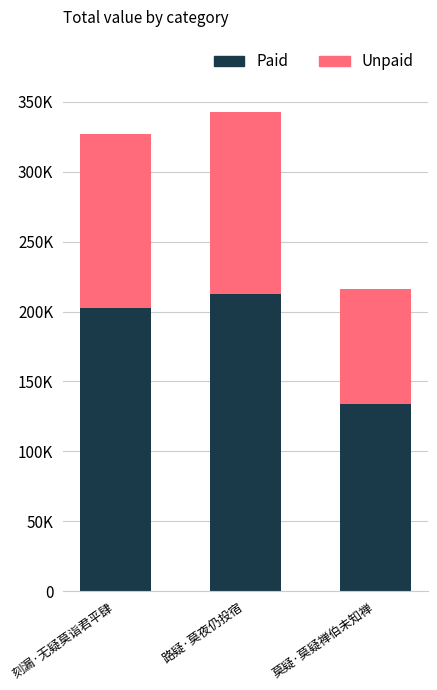

What is the label of the 1st bar from the right?

莫疑·莫疑禅伯未知禅